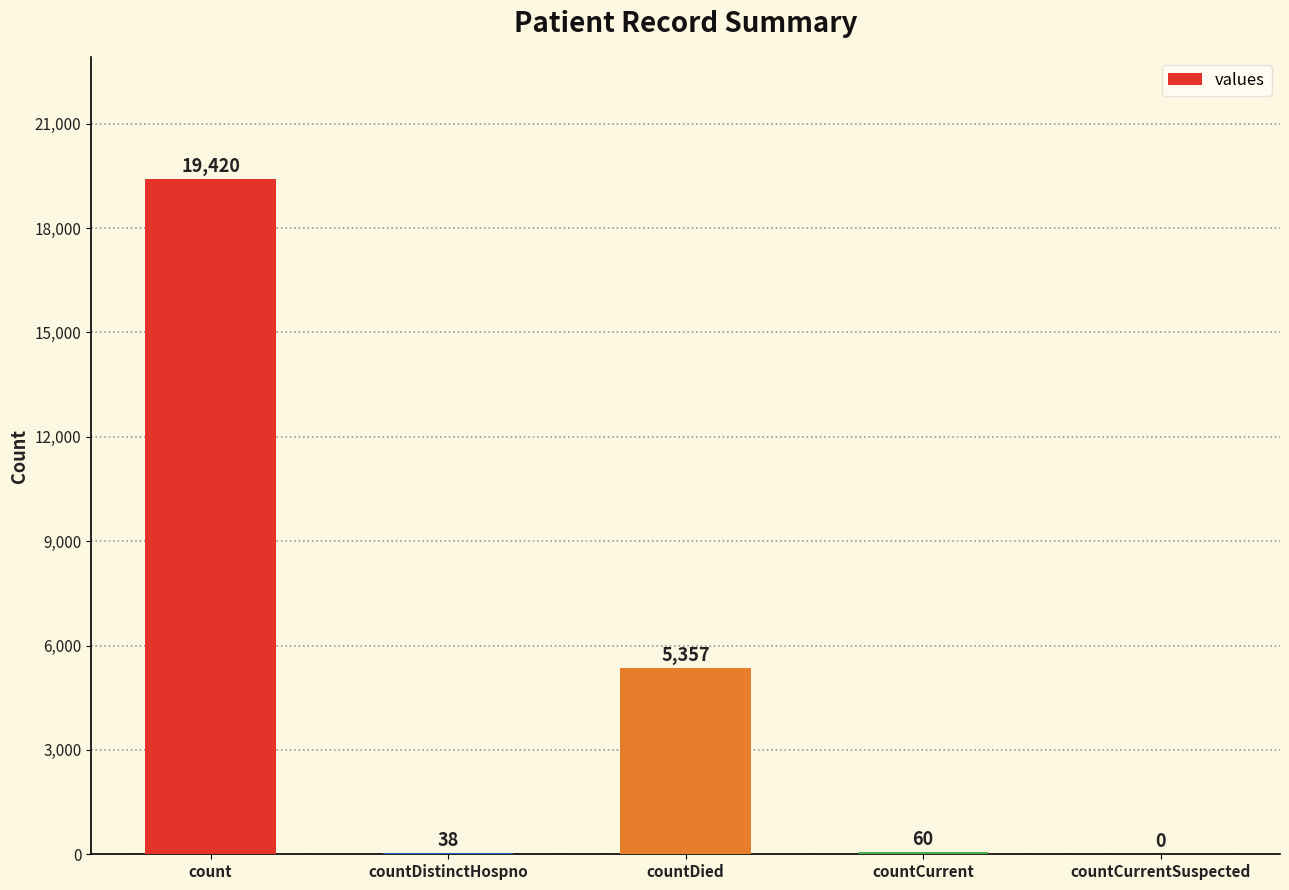

At which label is the value closest to 9710?

countDied